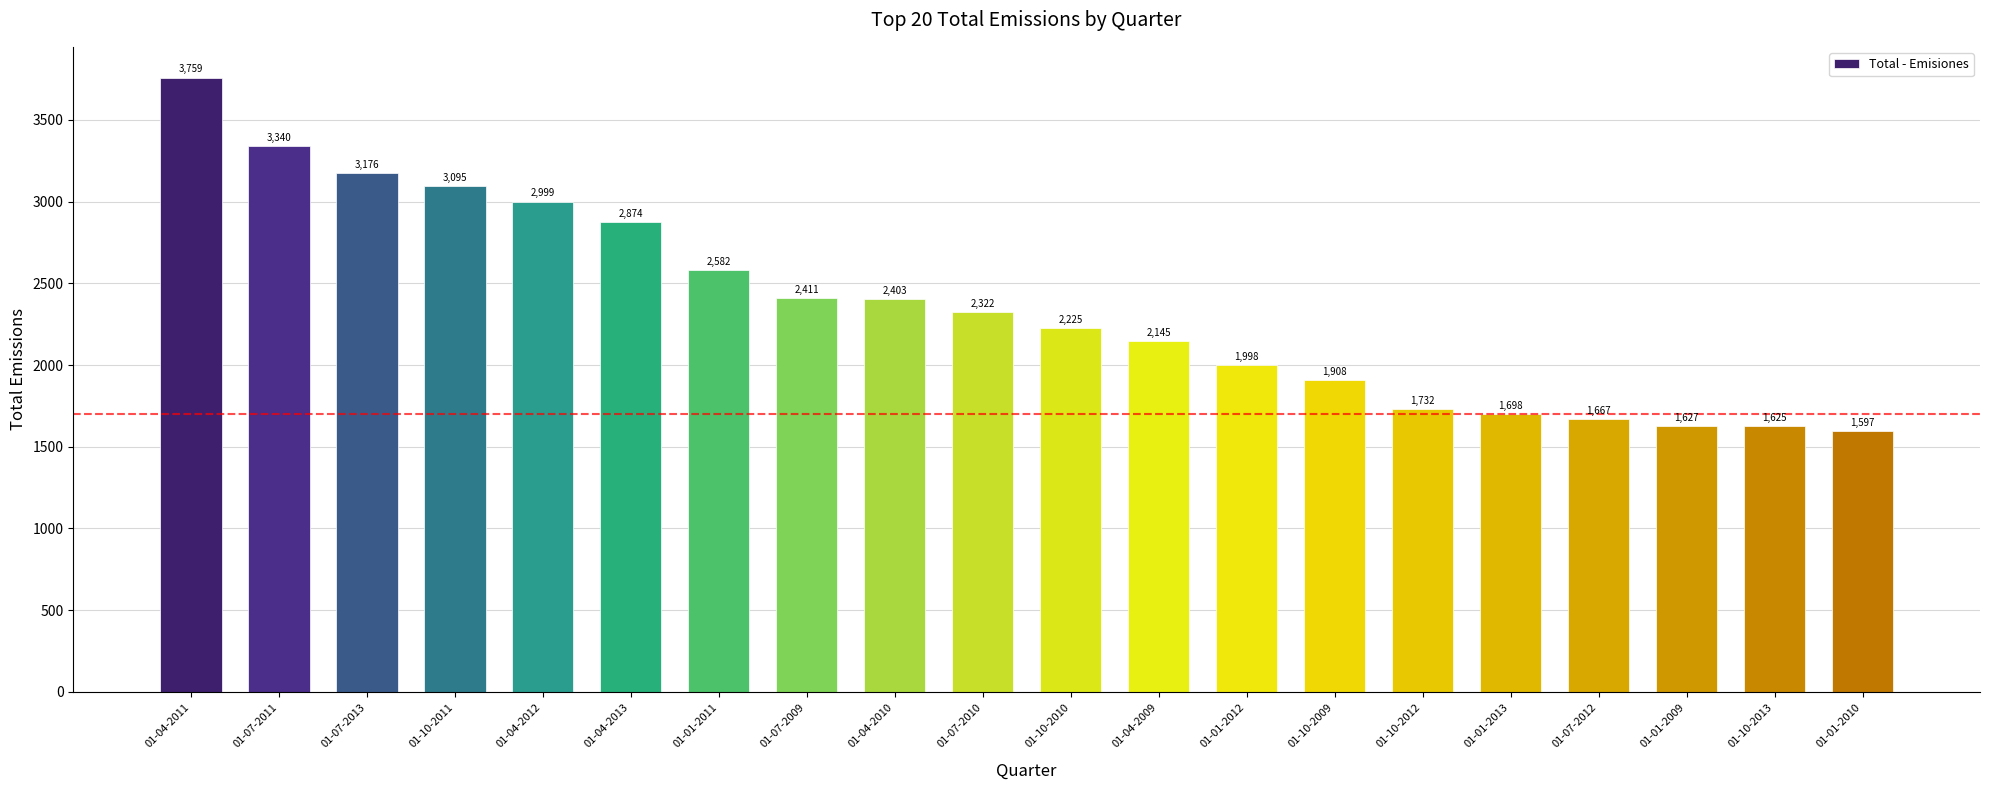

What is the difference between the values at 01-04-2011 and 01-01-2011?

1177